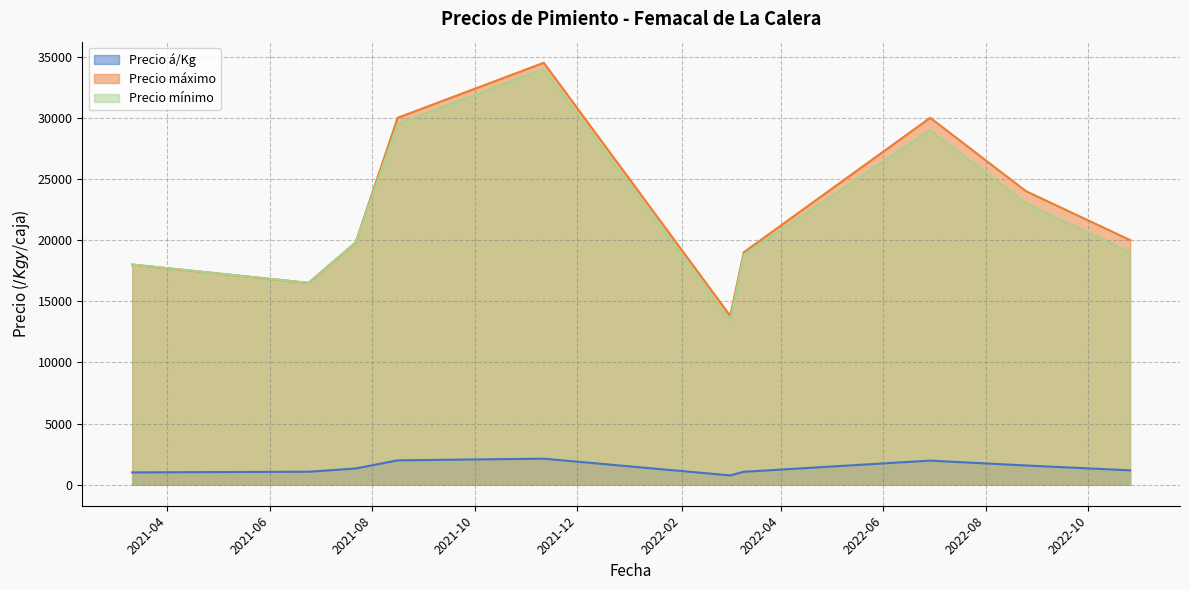

Which series has the largest total across all categories?

Precio máximo